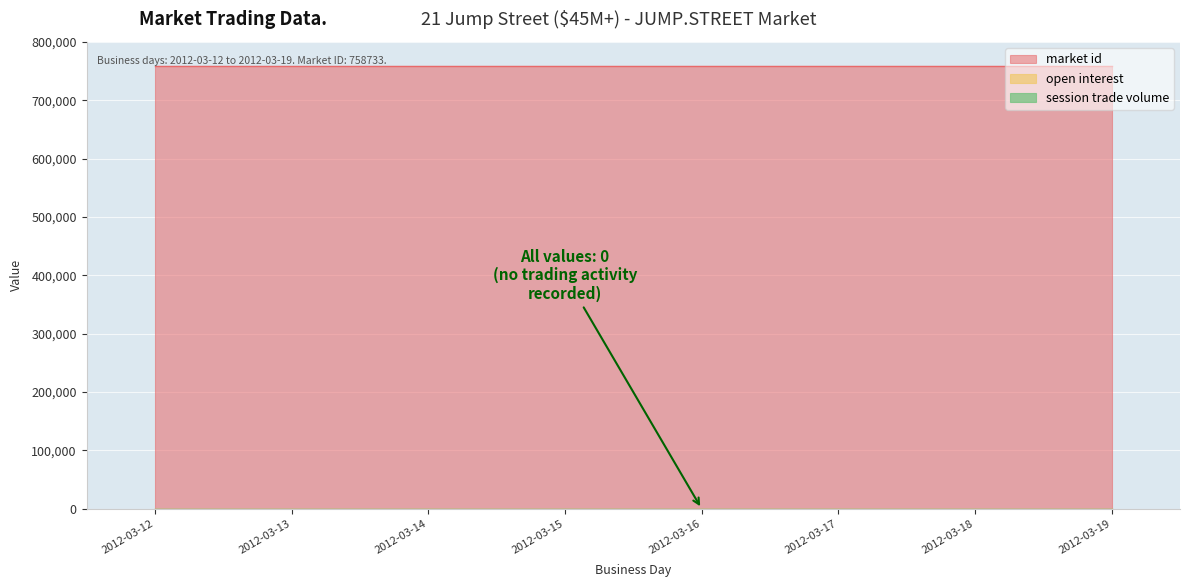

Reading right to left, extract all data points from this chart.

open interest: 0	0	0	0	0	0	0	0
session trade volume: 0	0	0	0	0	0	0	0
market id: 758733	758733	758733	758733	758733	758733	758733	758733